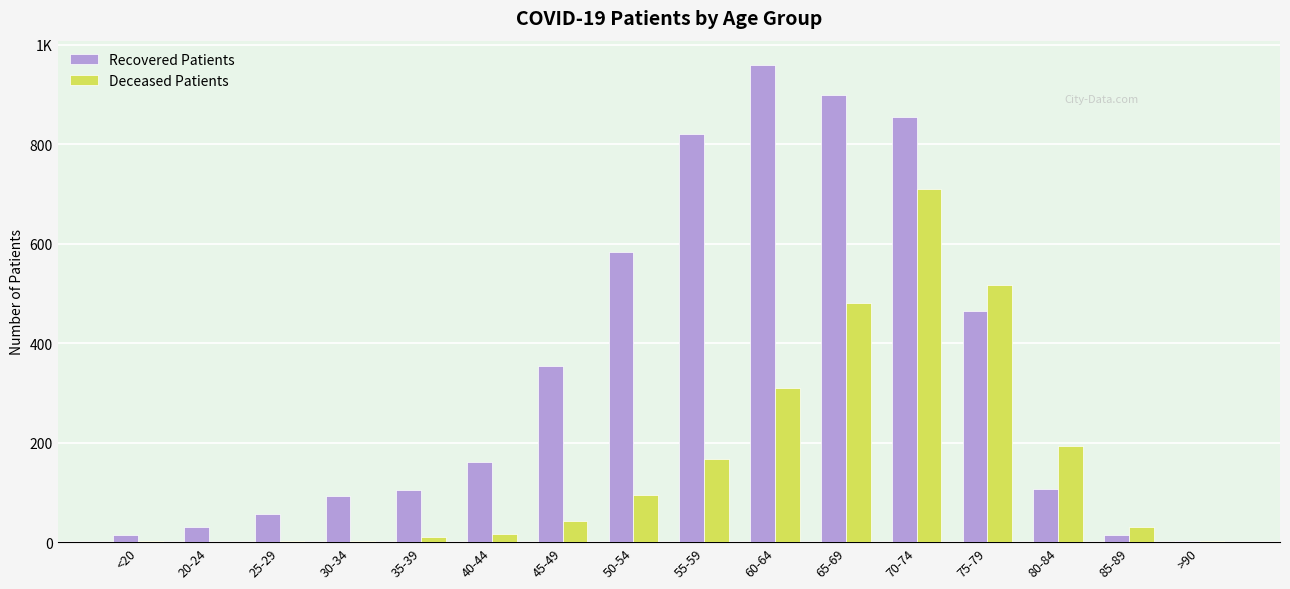

Does the chart contain stacked bars?

No